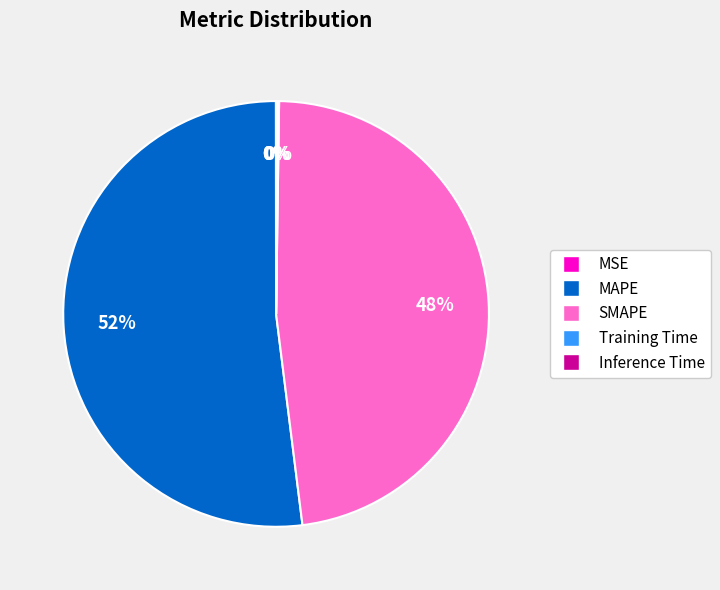

To the nearest percent, what percentage of the pie is SMAPE?

48%